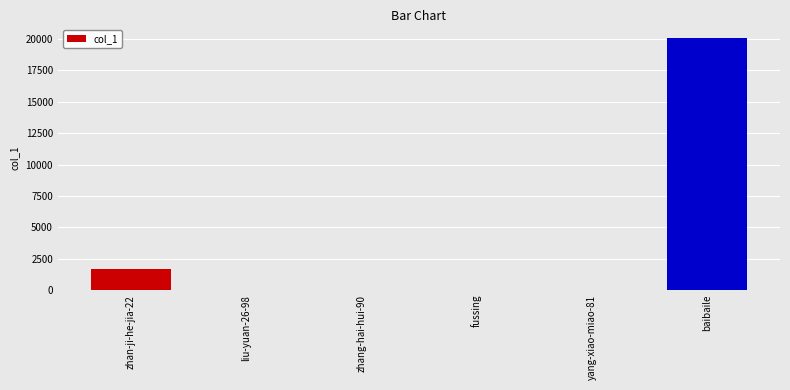

Is it true that the value at baibaile is 4796?

False